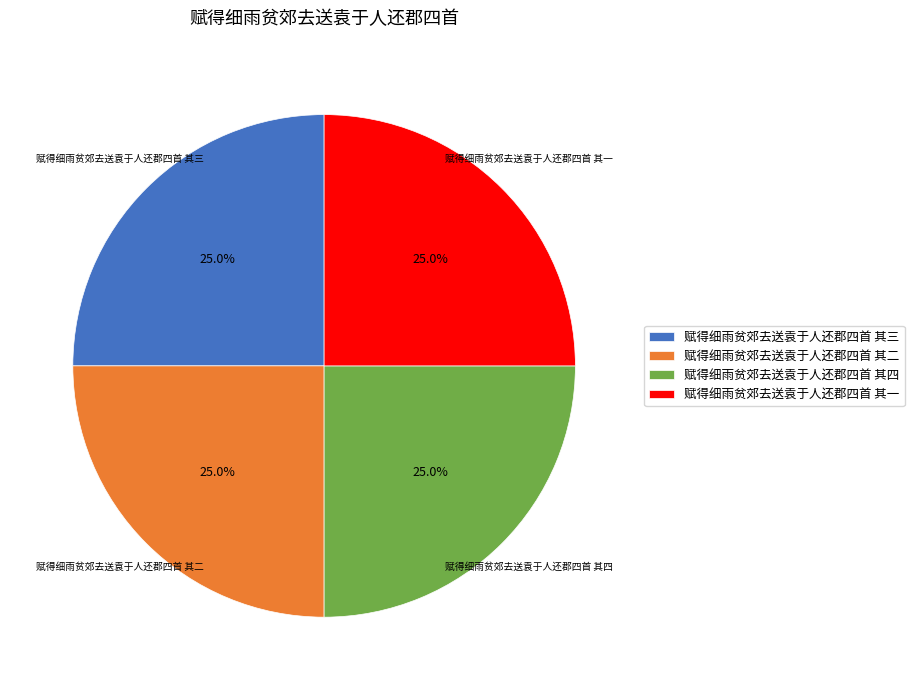

What is the ratio of the value at 赋得细雨贫郊去送袁于人还郡四首 其一 to the value at 赋得细雨贫郊去送袁于人还郡四首 其三?

1.0